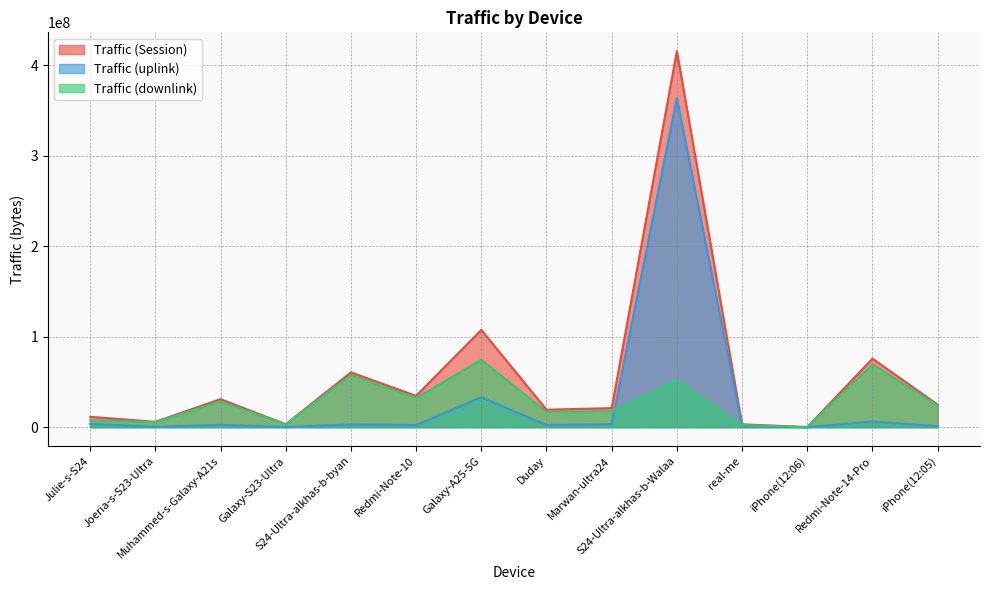

What is the spread (max minus min) of values at Galaxy-S23-Ultra?

3077904